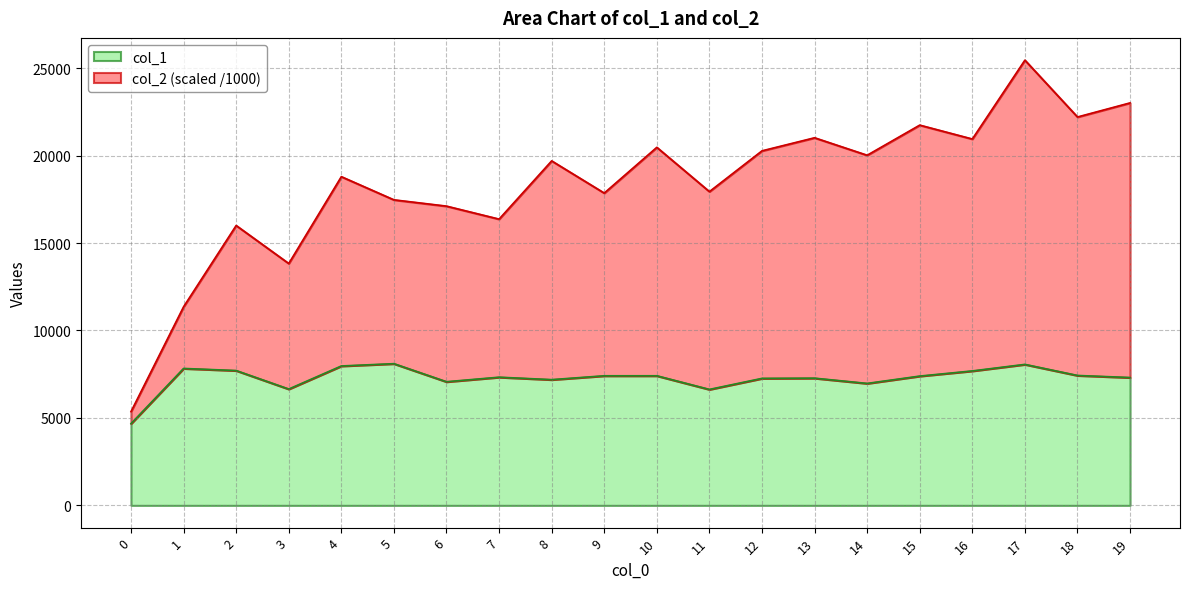

Is it true that col_2 equals 21017.7 at 13?

True